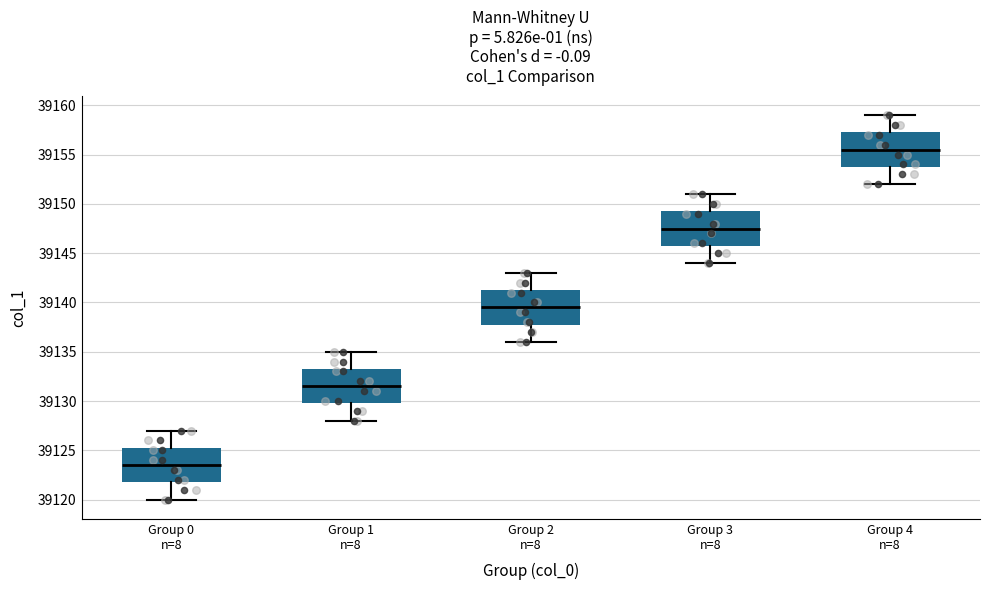

Reading left to right, transcribe this box plot: for each box, give where its median line is, the range the box spans, and where its two whiskers end, as read against the y-axis. The values are not printed on the chart, so give them approximately, as read against the axis.

Group 0 n=8: median 39123.5, box 39122.0 to 39125.5, whiskers 39120.0 to 39127.0
Group 1 n=8: median 39131.5, box 39130.0 to 39133.5, whiskers 39128.0 to 39135.0
Group 2 n=8: median 39139.5, box 39138.0 to 39141.5, whiskers 39136.0 to 39143.0
Group 3 n=8: median 39147.5, box 39146.0 to 39149.5, whiskers 39144.0 to 39151.0
Group 4 n=8: median 39155.5, box 39154.0 to 39157.5, whiskers 39152.0 to 39159.0